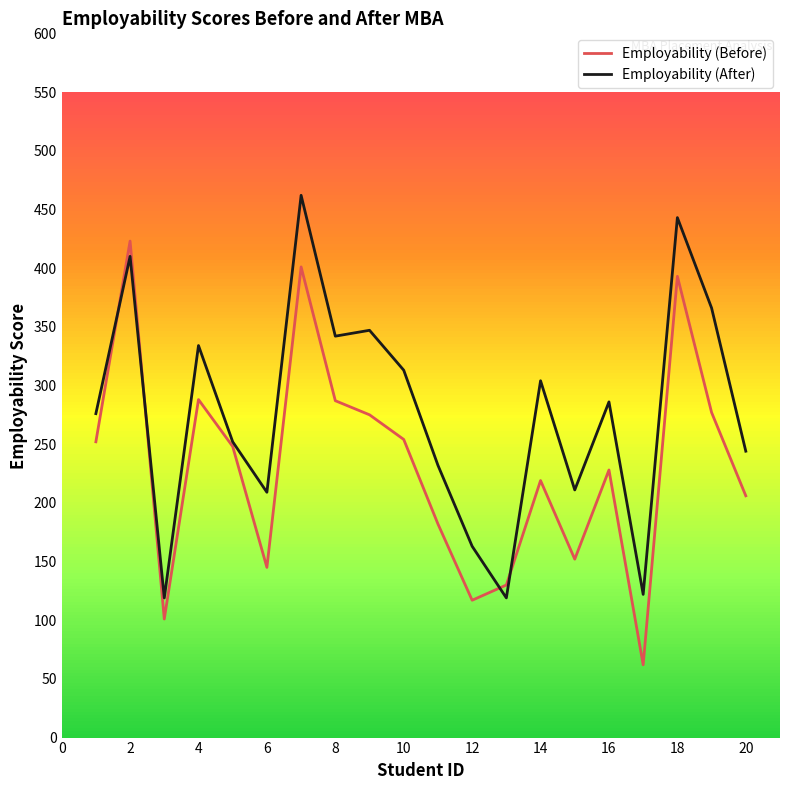

What is the smallest value displayed?

62